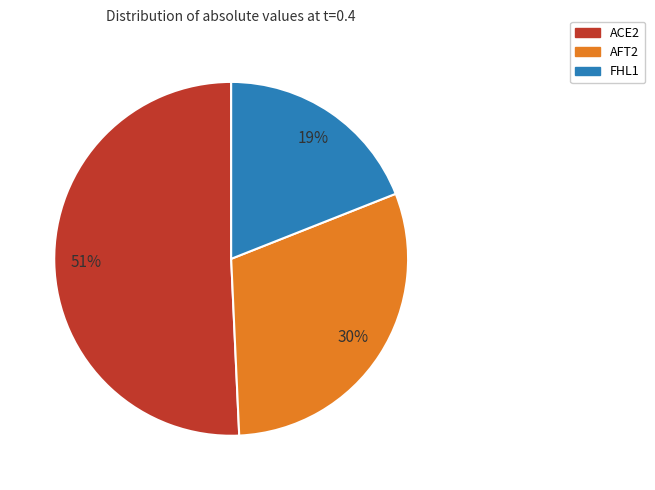

Which category accounts for the majority?

ACE2